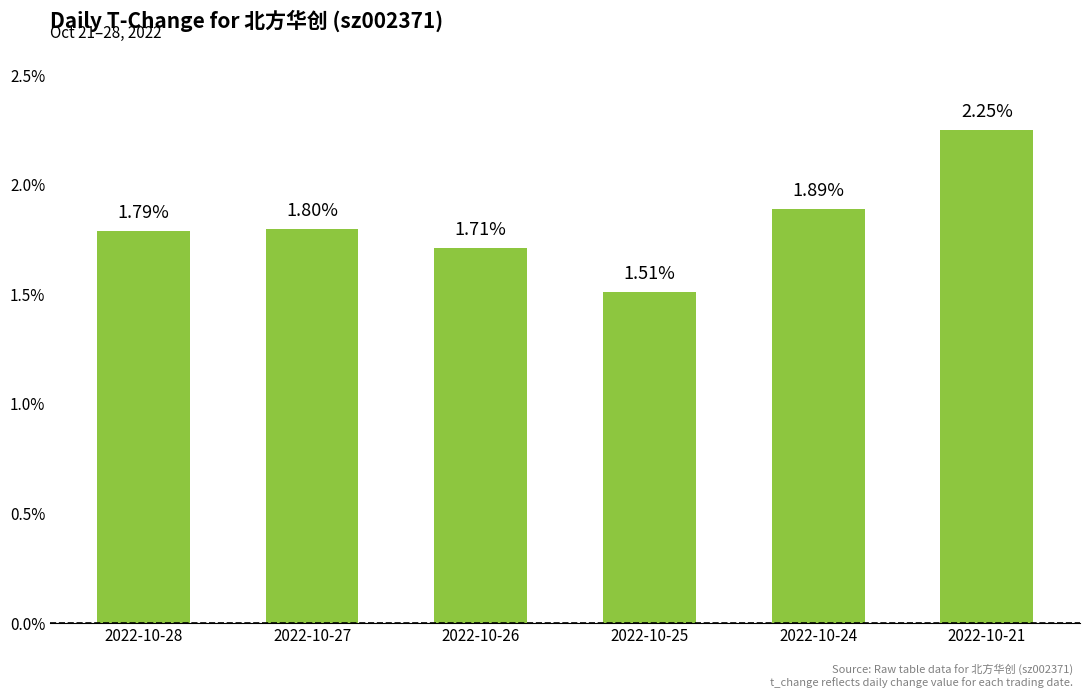

How many data points does each series have?

6